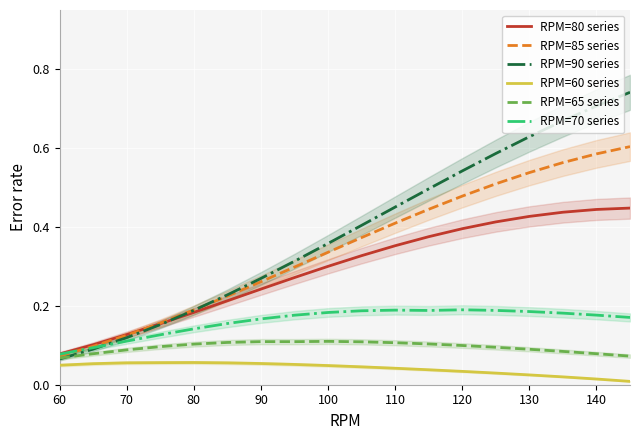

What is the maximum value for RPM=90 series?

0.7